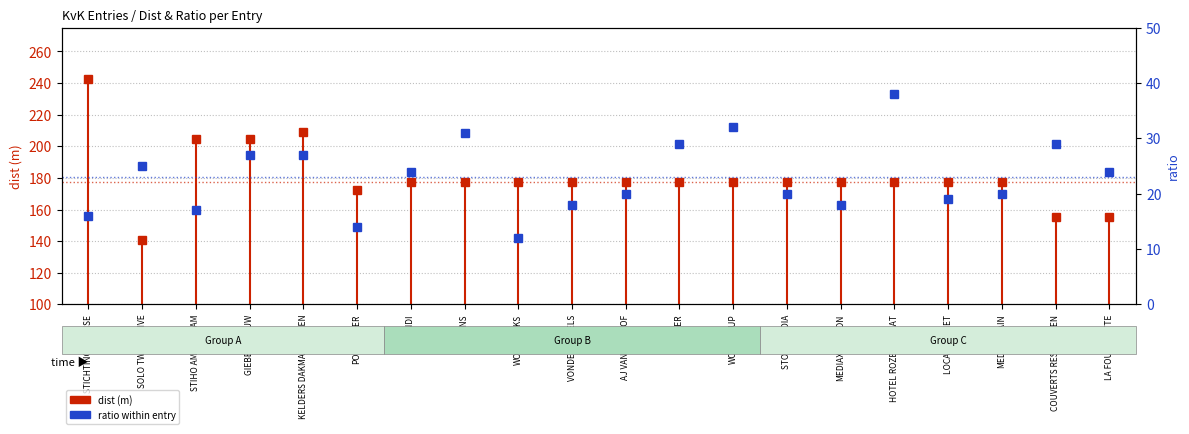

What is the highest value of the dist (m) series?

242.8